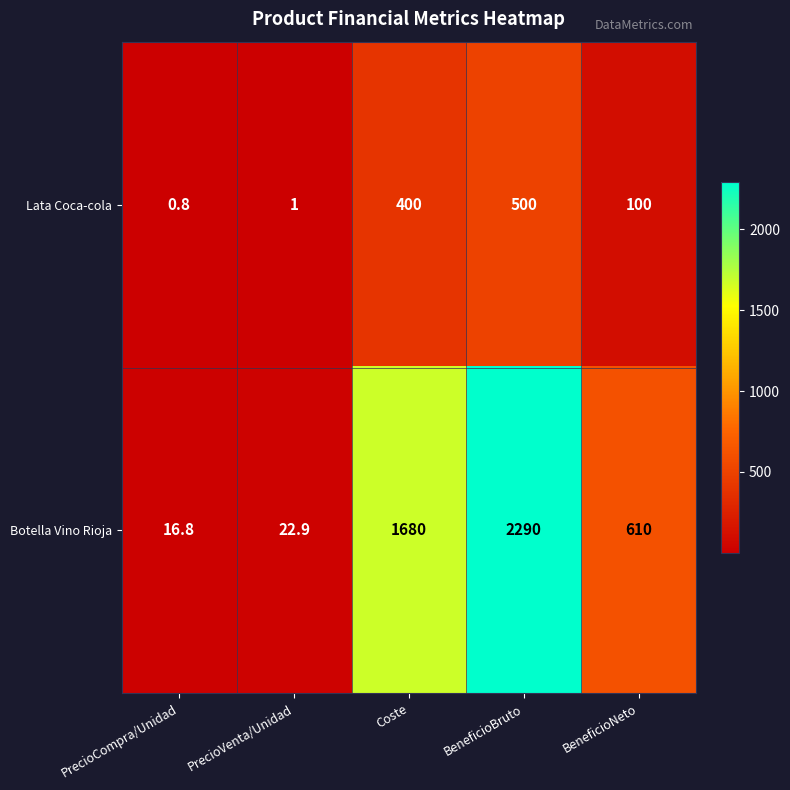

Reading left to right, extract all data points from this chart.

Lata Coca-cola: 0.8	1.0	400.0	500.0	100.0
Botella Vino Rioja: 16.8	22.9	1680.0	2290.0	610.0